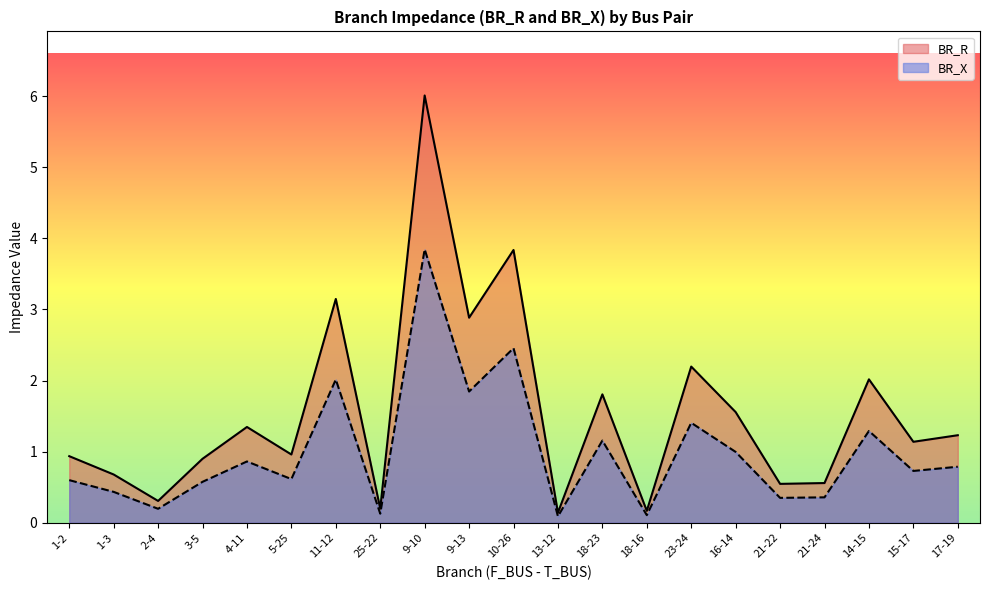

What is the highest value of the BR_X series?

3.8